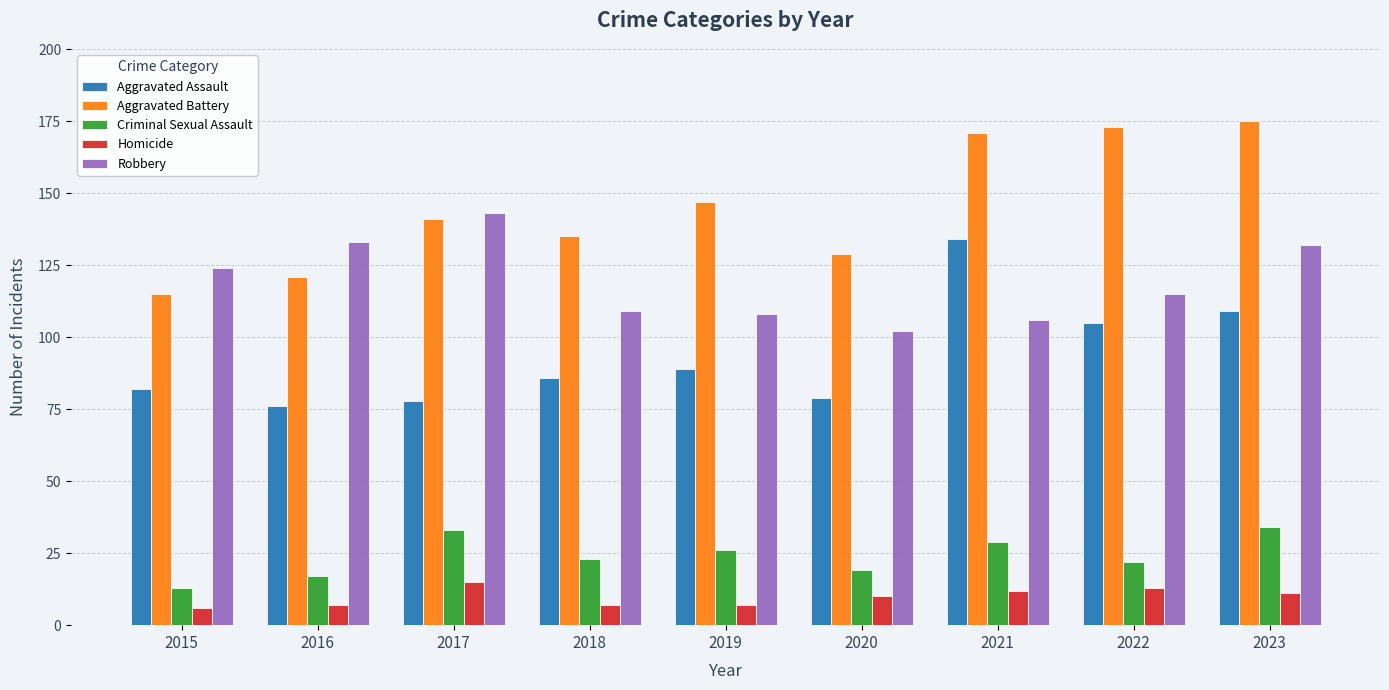

At how many categories does at least one series exceed 174?

1